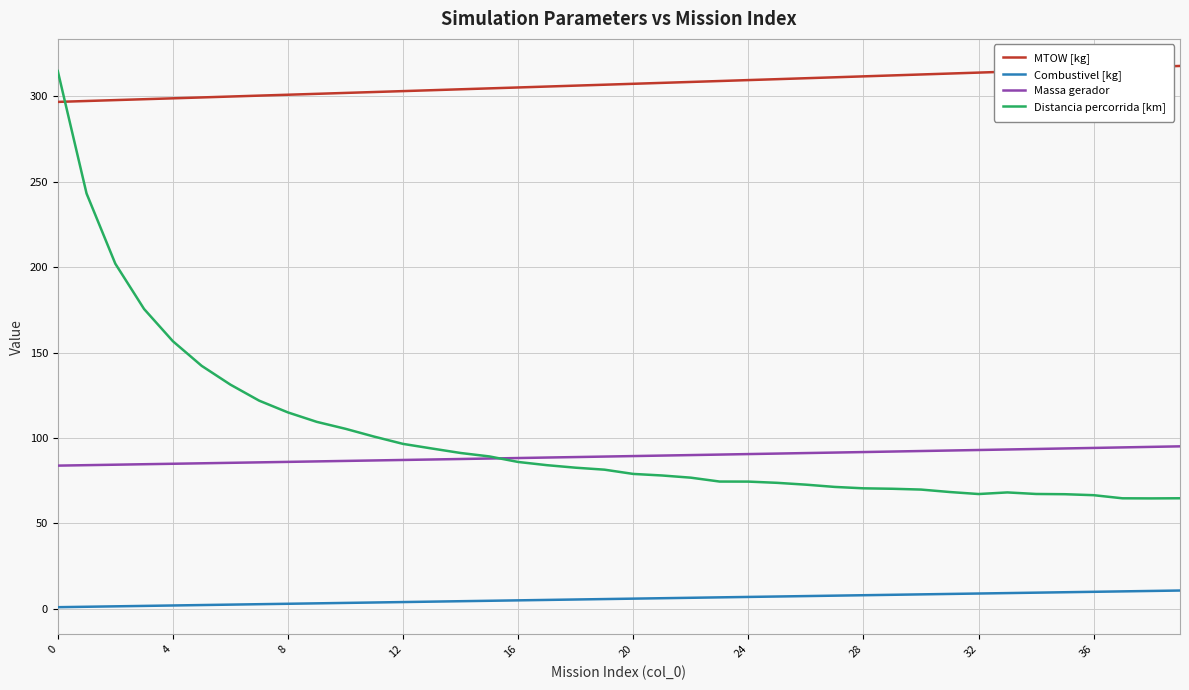

True or false: Distancia percorrida [km] and Combustivel [kg] cross at least once.

False